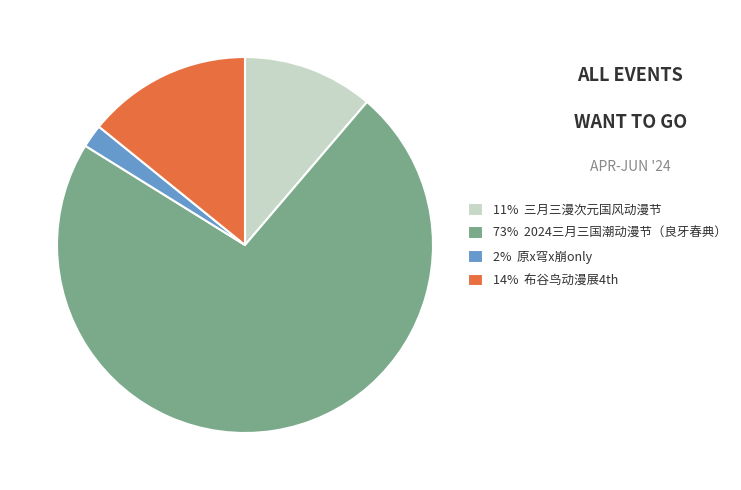

How many segments does this pie chart have?

4